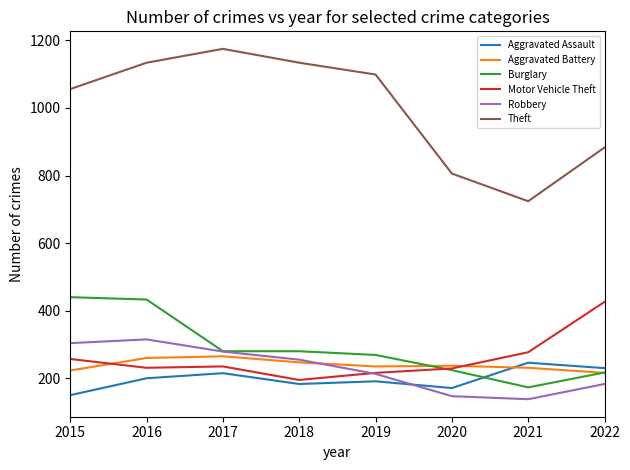

What is the average value of the Robbery series?

229